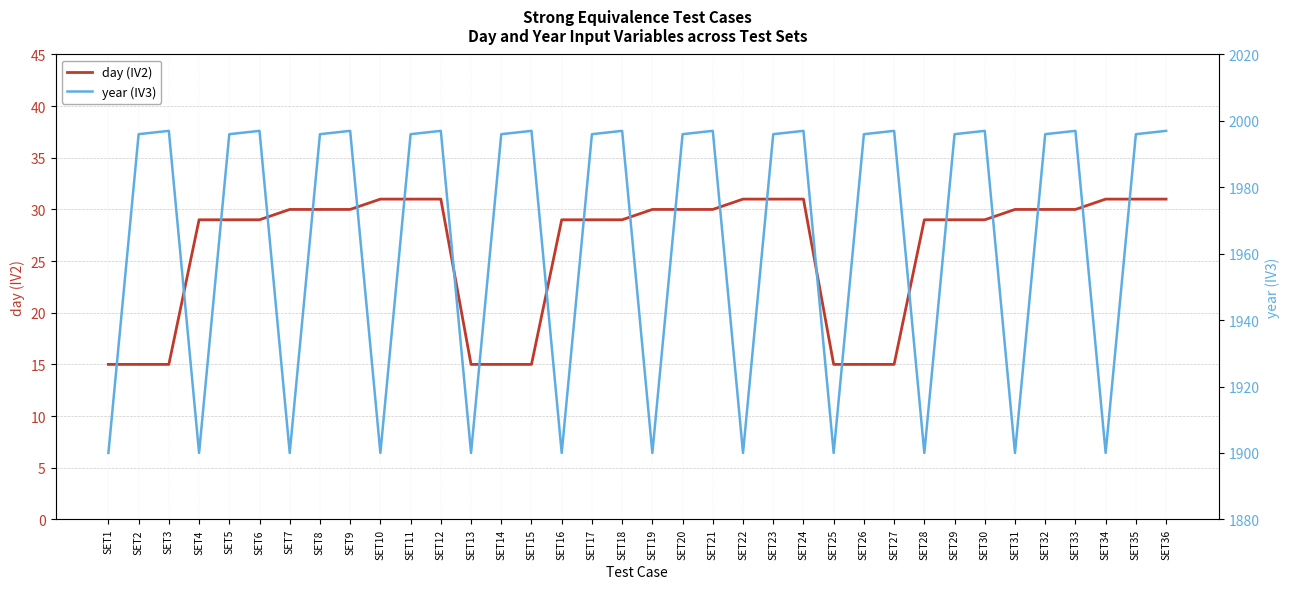

Rank the series by their average value, from lowest to highest.

day (IV2), year (IV3)